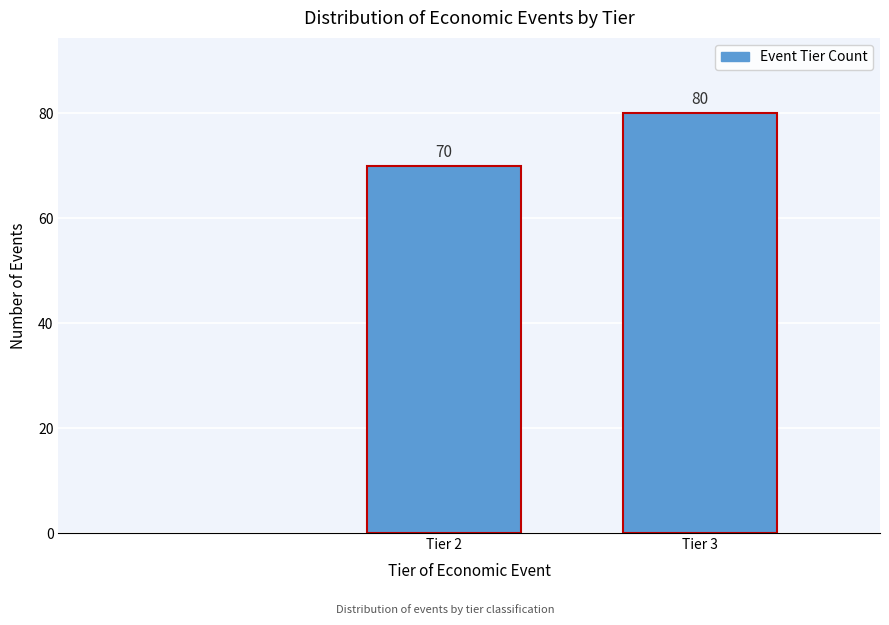

Reading right to left, list all the values displayed in this chart.

Tier 3=80	Tier 2=70